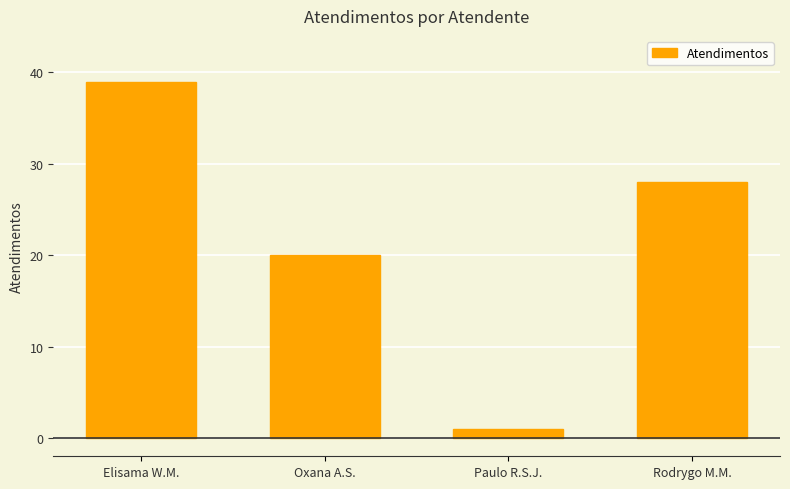

What is the sum of the values at Rodrygo M.M. and Elisama W.M.?

67